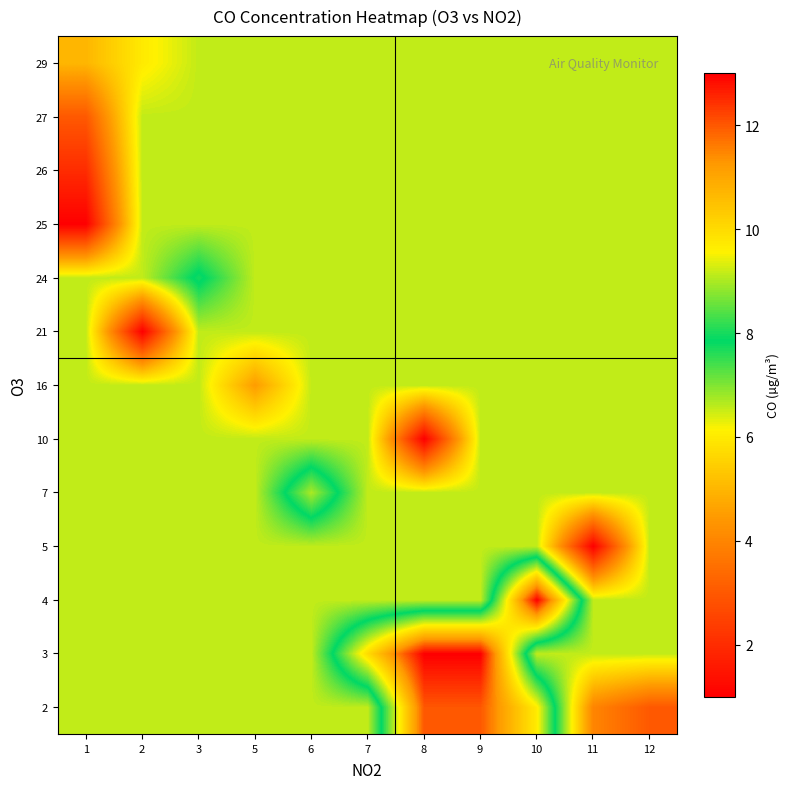

At which category is the sum across all series the highest?

9